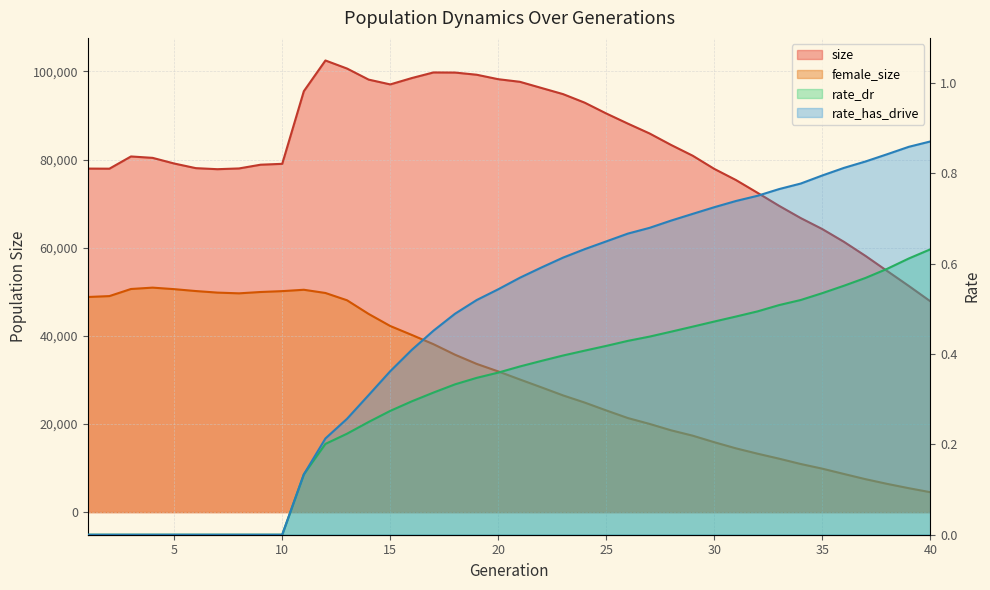

Read the female_size value at 23.

26490.0